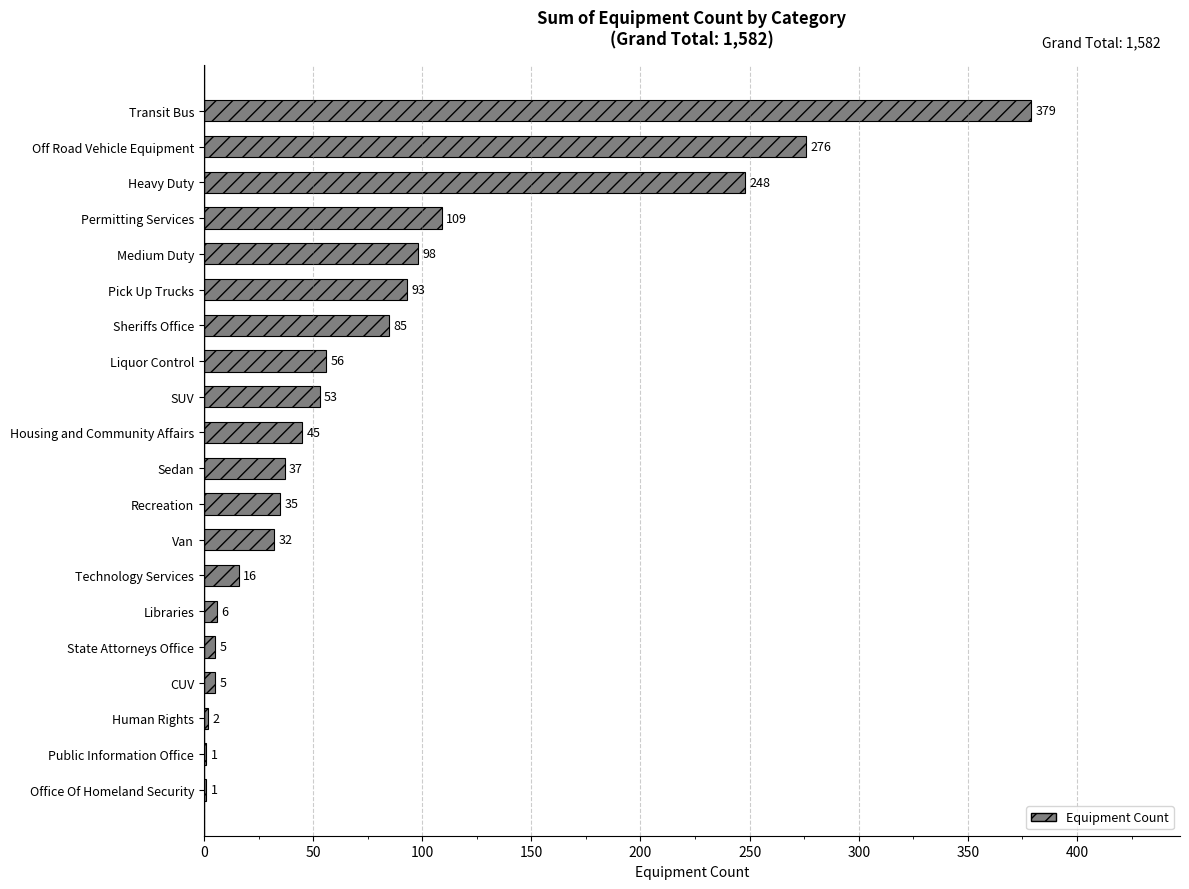

The chart shows a value of 5 at CUV. True or false?

True